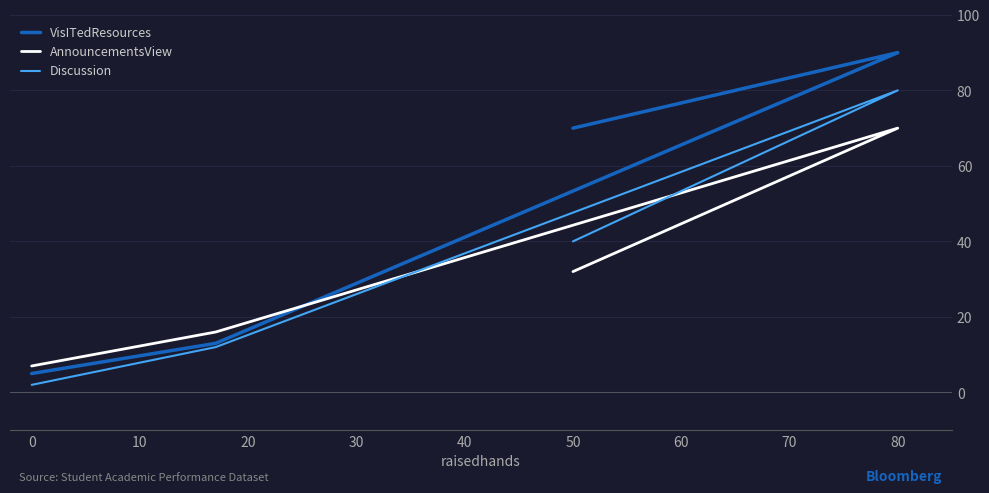

How many distinct data groups are displayed?

3